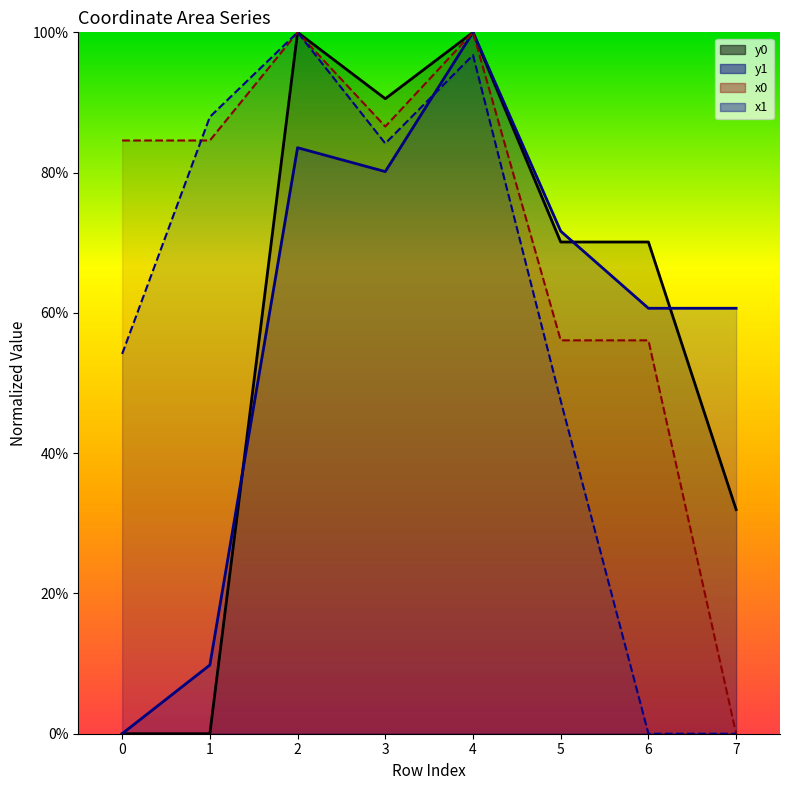

The value of y1 at 2 is 125.8. True or false?

False